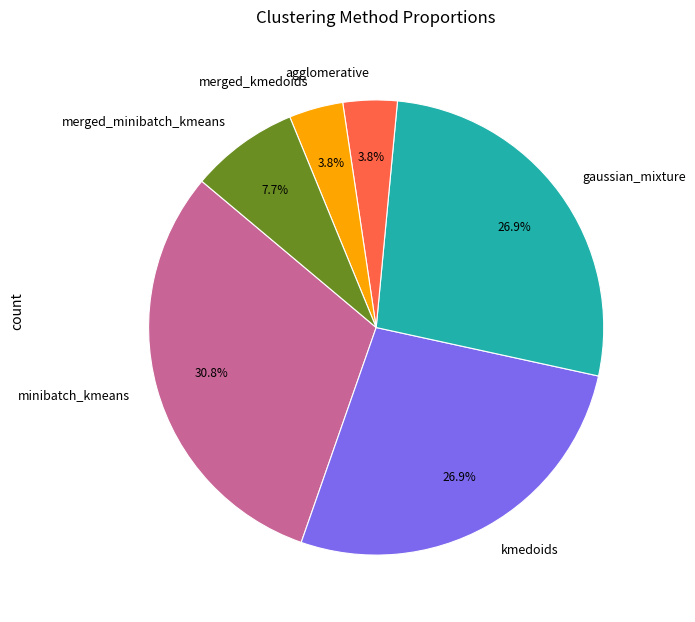

How many slices are in this pie chart?

6